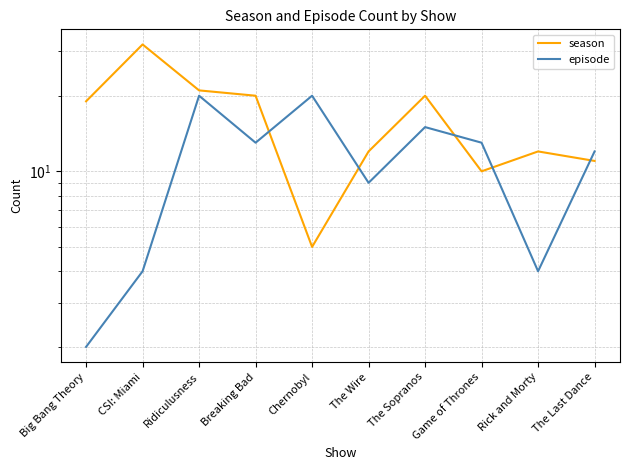

Rank the categories by episode value from highest to lowest.

Ridiculusness, Chernobyl, The Sopranos, Breaking Bad, Game of Thrones, The Last Dance, The Wire, CSI: Miami, Rick and Morty, Big Bang Theory